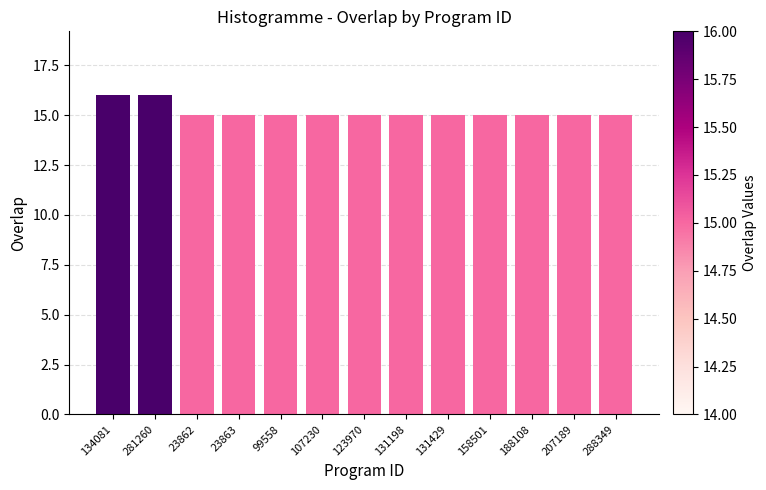

Approximately how many times larger is the value at 158501 compared to 281260?

0.9